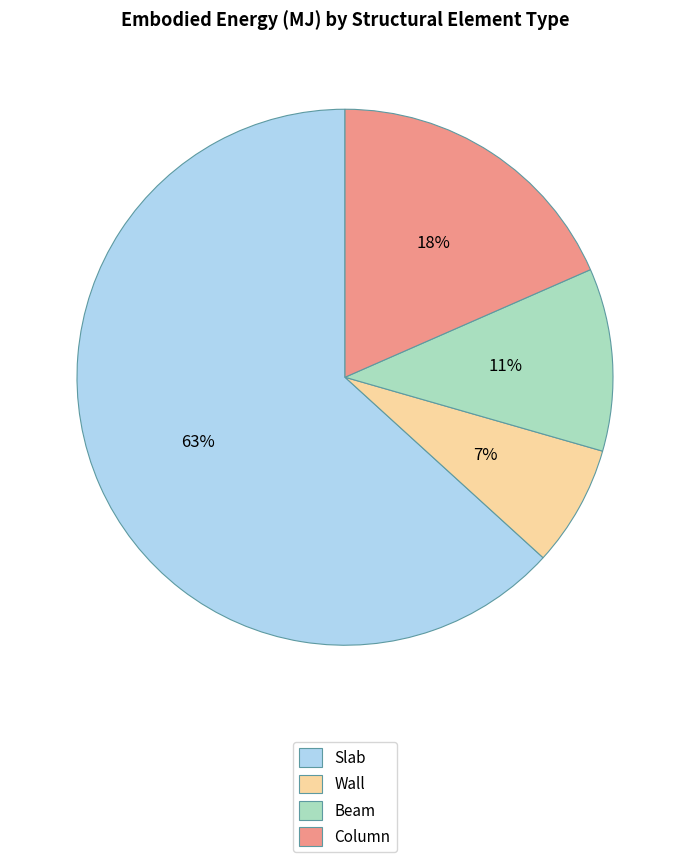

What is the ratio of the value at Wall to the value at Column?

0.4